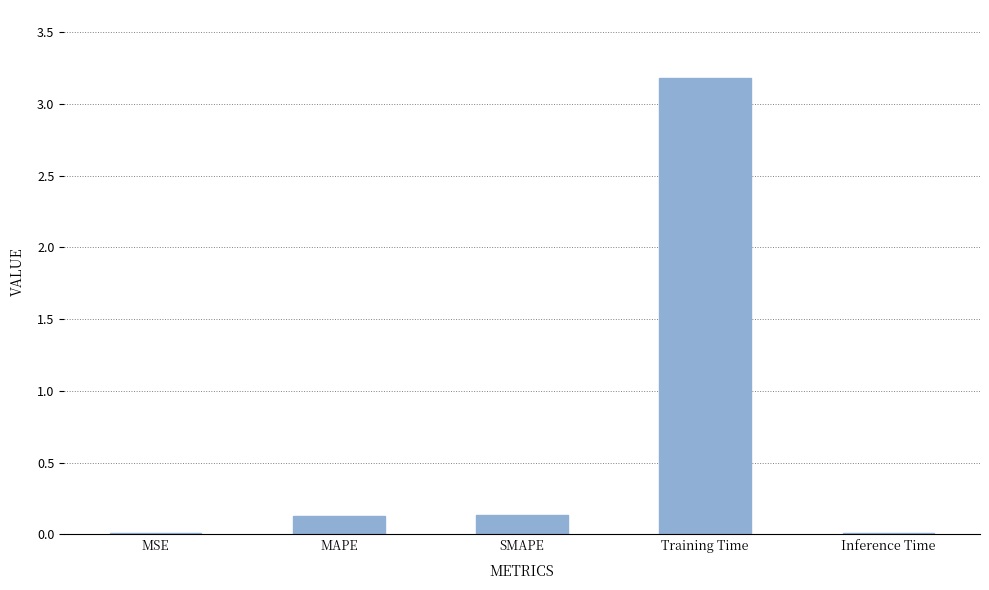

What is the maximum value shown in the chart?

3.2